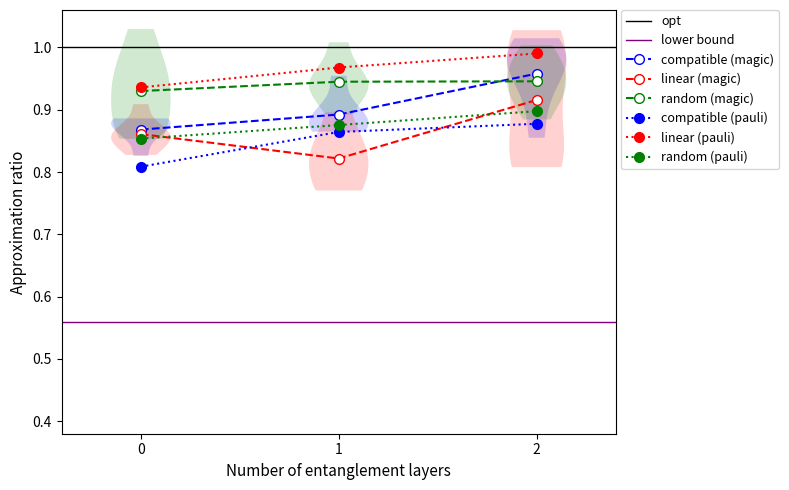

List the labels in order of linear (magic) value, largest first.

2, 0, 1